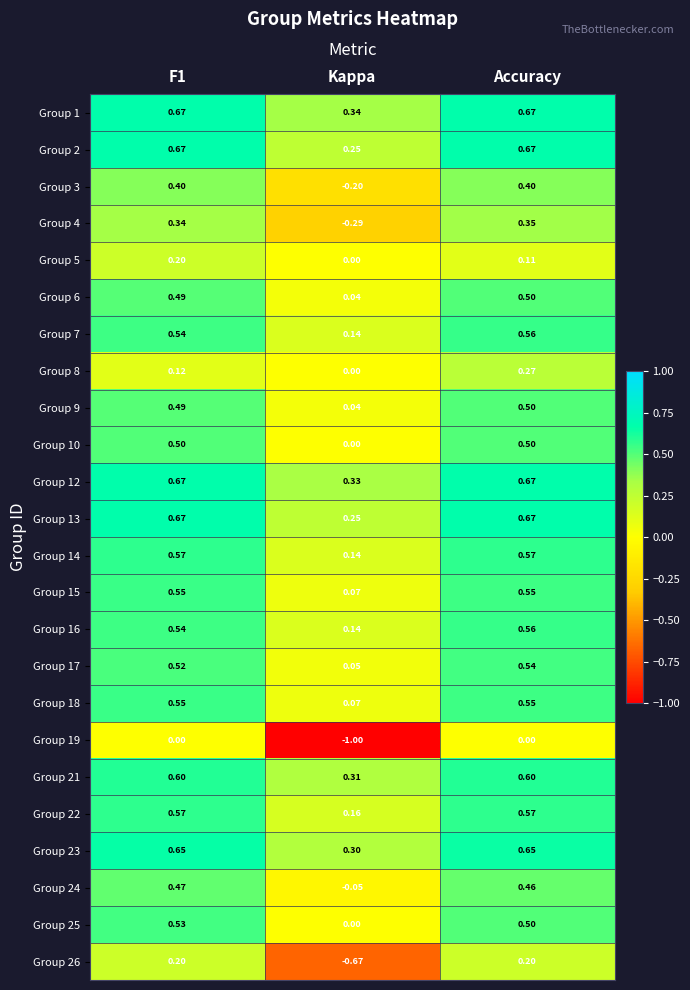

Between F1 and Kappa, which series saw the biggest shift?

Group 19